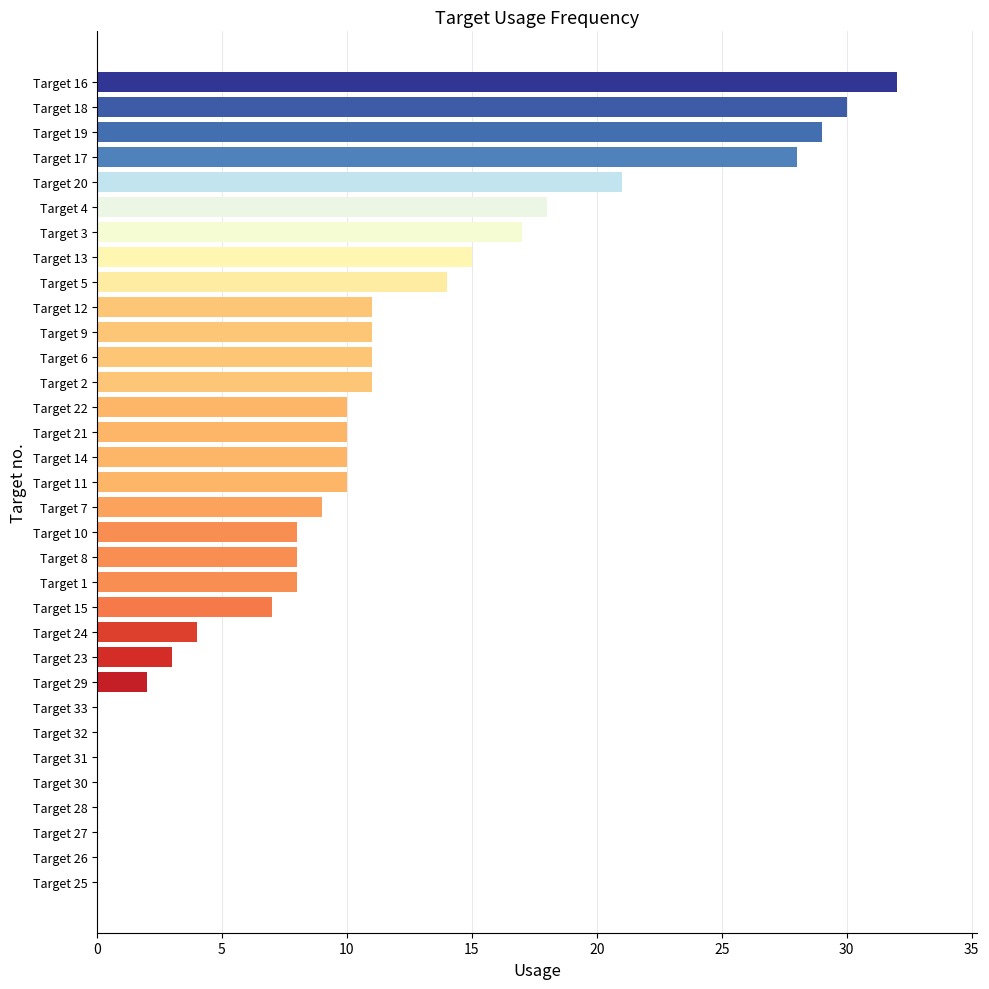

What is the change in value from Target 10 to Target 13?

+7